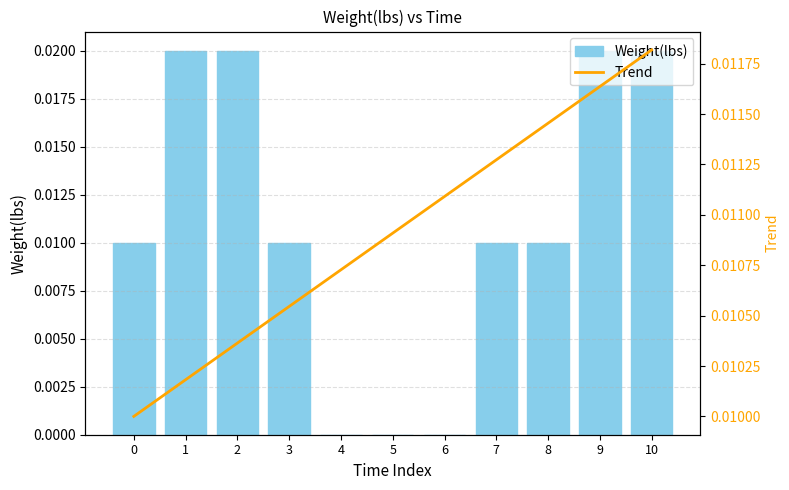

Between 2 and 8, which is larger?

2